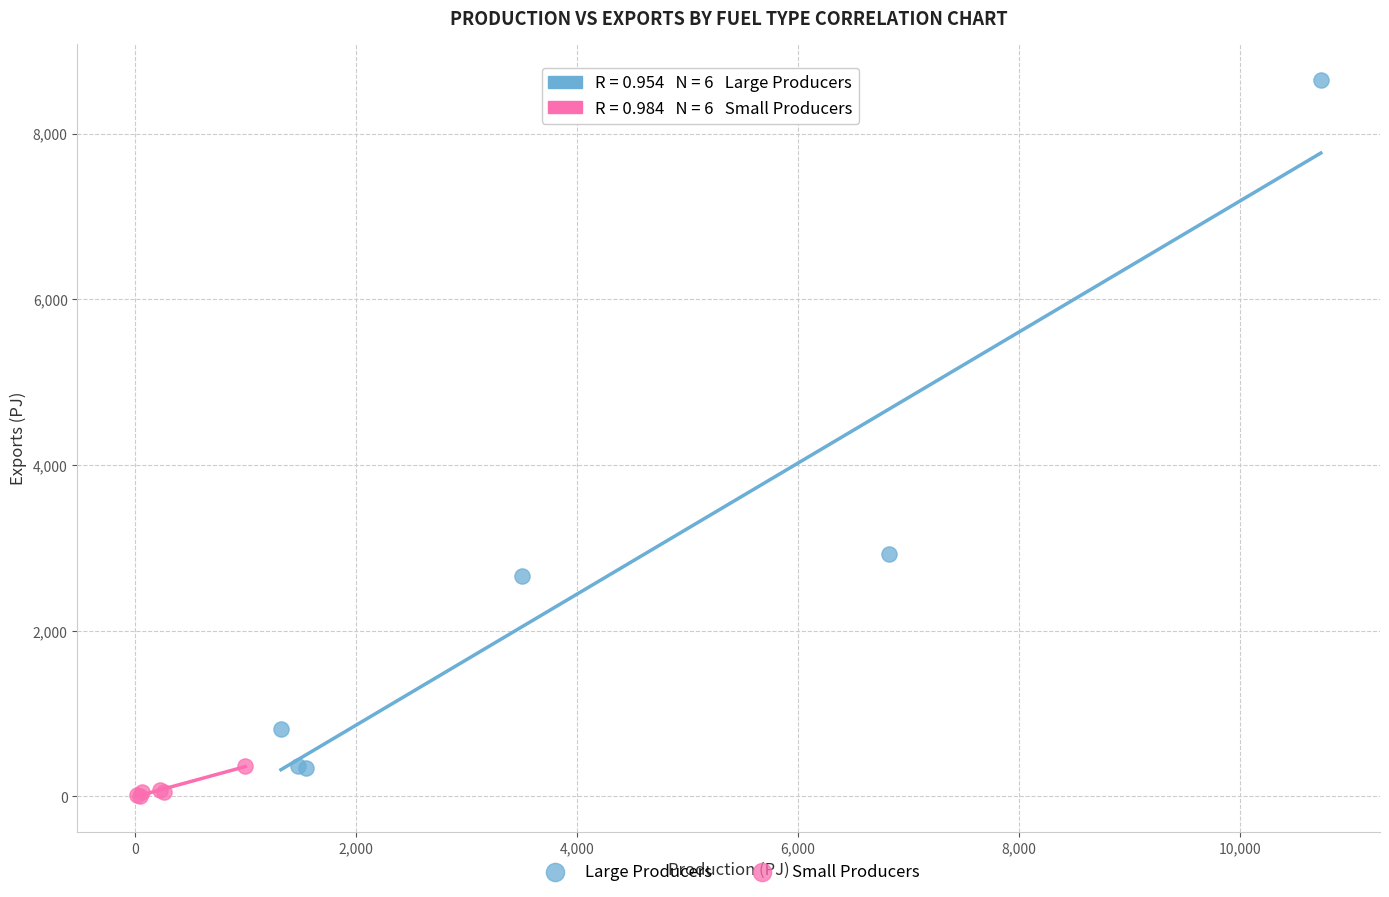

Which series reaches the maximum Y coordinate?

Large Producers